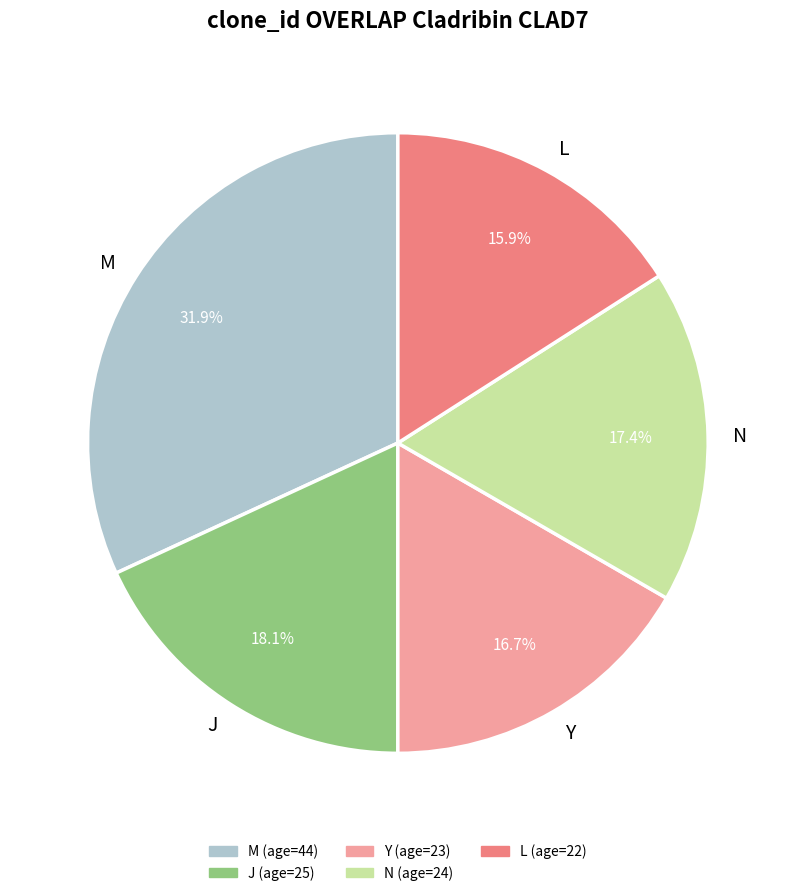

Count the number of slices in the pie.

5